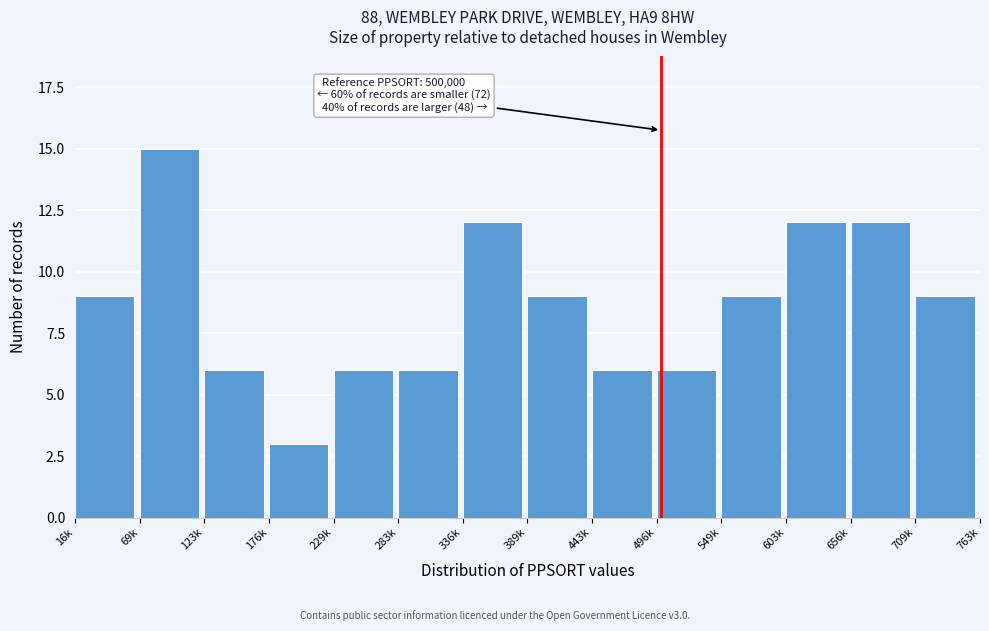

Reading right to left, extract all data points from this chart.

9	12	12	9	6	6	9	12	6	6	3	6	15	9